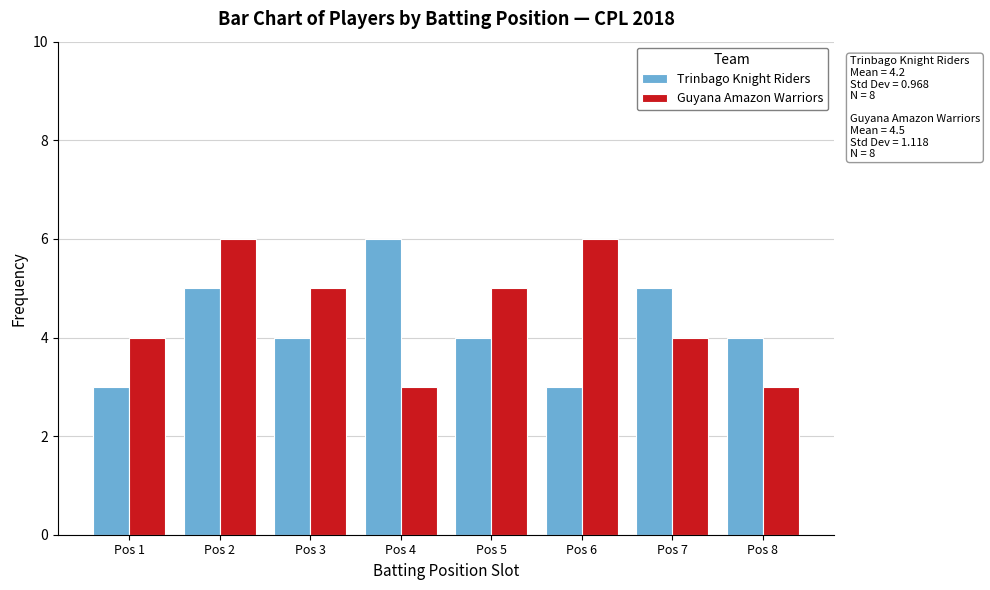

Reading left to right, what are all the values shown in this chart?

Trinbago Knight Riders: Pos 1=3	Pos 2=5	Pos 3=4	Pos 4=6	Pos 5=4	Pos 6=3	Pos 7=5	Pos 8=4
Guyana Amazon Warriors: Pos 1=4	Pos 2=6	Pos 3=5	Pos 4=3	Pos 5=5	Pos 6=6	Pos 7=4	Pos 8=3